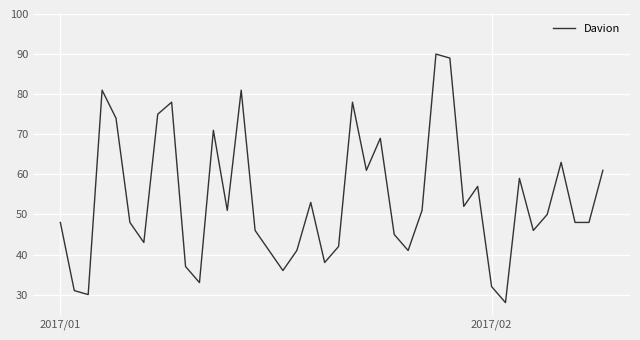

What is the greatest value displayed?

90